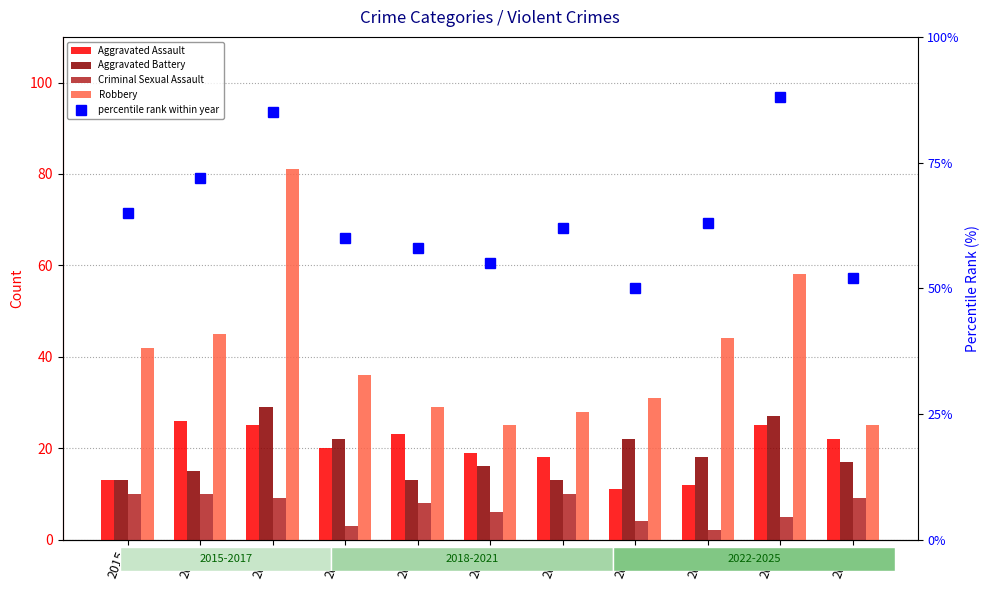

Reading left to right, extract all data points from this chart.

Aggravated Assault: 13	26	25	20	23	19	18	11	12	25	22
Aggravated Battery: 13	15	29	22	13	16	13	22	18	27	17
Criminal Sexual Assault: 10	10	9	3	8	6	10	4	2	5	9
Robbery: 42	45	81	36	29	25	28	31	44	58	25
percentile rank within year: 65	72	85	60	58	55	62	50	63	88	52